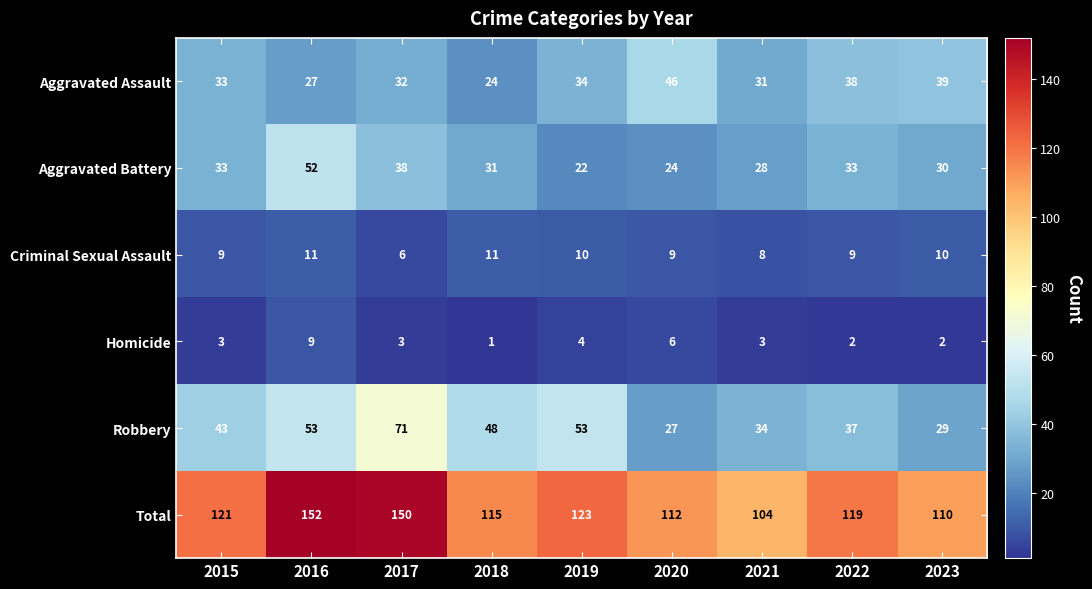

True or false: Homicide has a value of 2 at 2022.

True